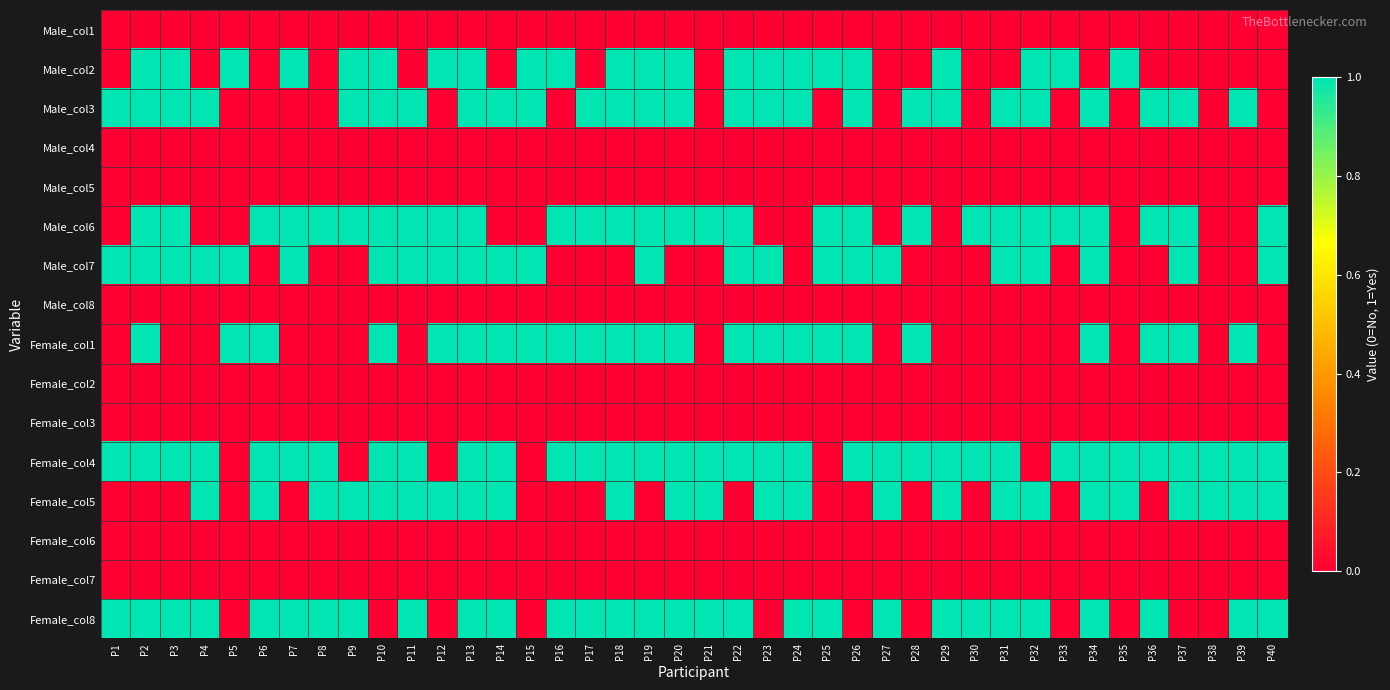

Which series has the largest total across all categories?

Female_col4